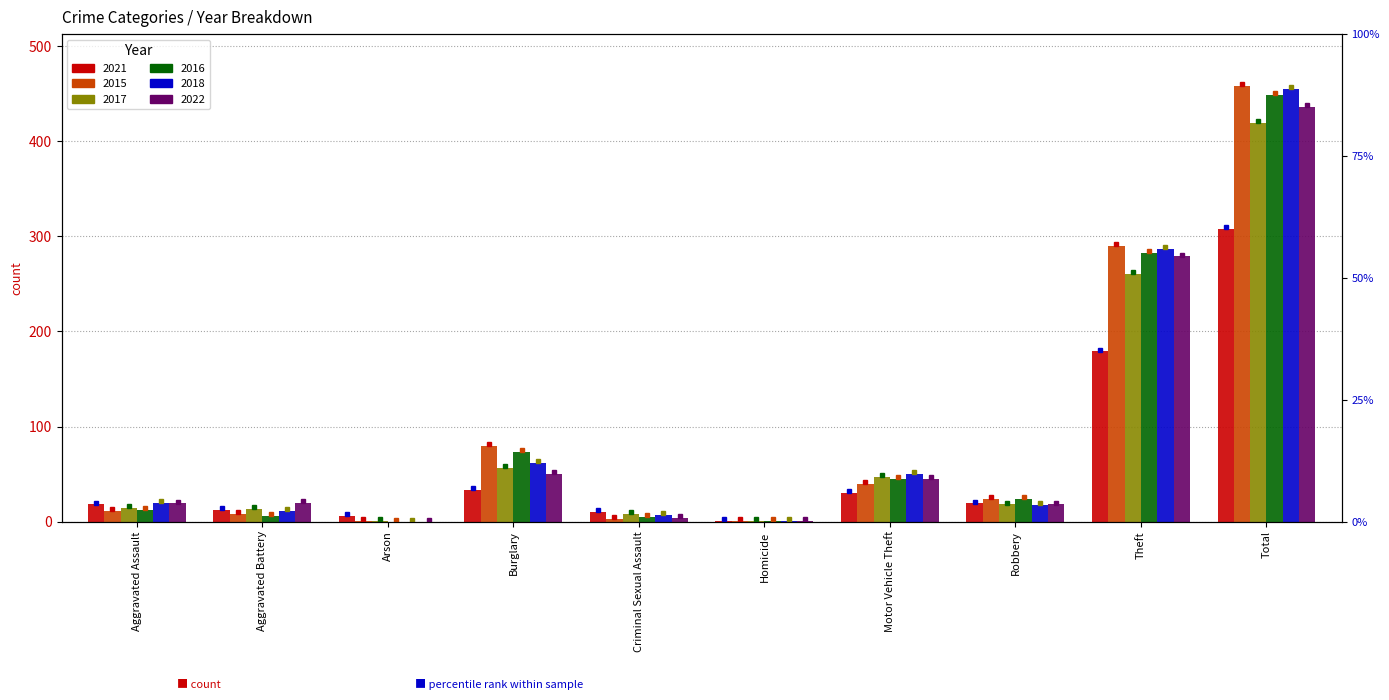

Reading left to right, transcribe all the data shown in this chart.

2021: Aggravated Assault=18	Aggravated Battery=12	Arson=6	Burglary=33	Criminal Sexual Assault=10	Homicide=1	Motor Vehicle Theft=30	Robbery=19	Theft=179	Total=308
2015: Aggravated Assault=11	Aggravated Battery=8	Arson=1	Burglary=80	Criminal Sexual Assault=3	Homicide=1	Motor Vehicle Theft=40	Robbery=24	Theft=290	Total=458
2017: Aggravated Assault=14	Aggravated Battery=13	Arson=1	Burglary=56	Criminal Sexual Assault=8	Homicide=1	Motor Vehicle Theft=47	Robbery=18	Theft=261	Total=419
2016: Aggravated Assault=12	Aggravated Battery=6	Arson=0	Burglary=73	Criminal Sexual Assault=5	Homicide=1	Motor Vehicle Theft=45	Robbery=24	Theft=283	Total=449
2018: Aggravated Assault=20	Aggravated Battery=11	Arson=0	Burglary=62	Criminal Sexual Assault=7	Homicide=1	Motor Vehicle Theft=50	Robbery=17	Theft=287	Total=455
2022: Aggravated Assault=19	Aggravated Battery=20	Arson=0	Burglary=50	Criminal Sexual Assault=4	Homicide=1	Motor Vehicle Theft=45	Robbery=18	Theft=279	Total=436